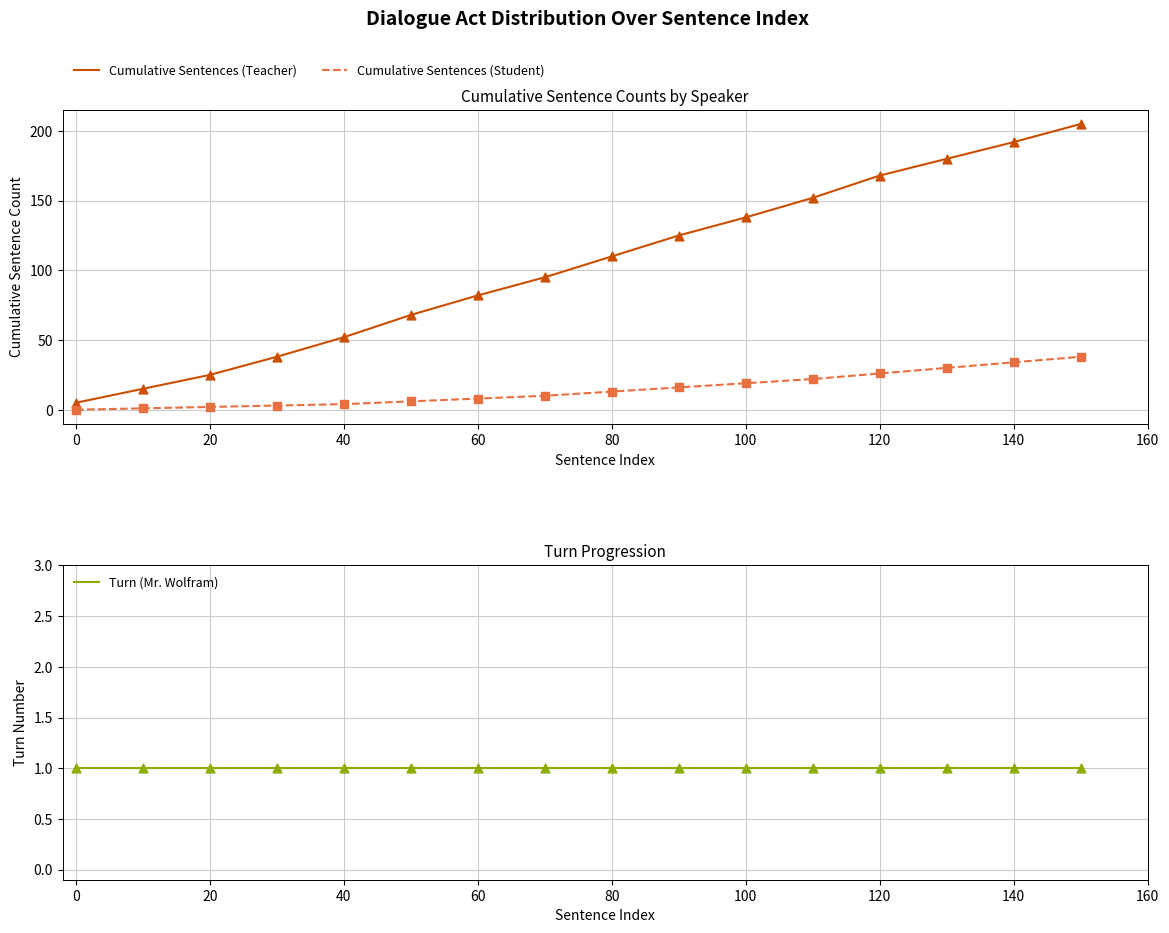

Which series contains the highest Y value?

Cumulative Sentences (Teacher)